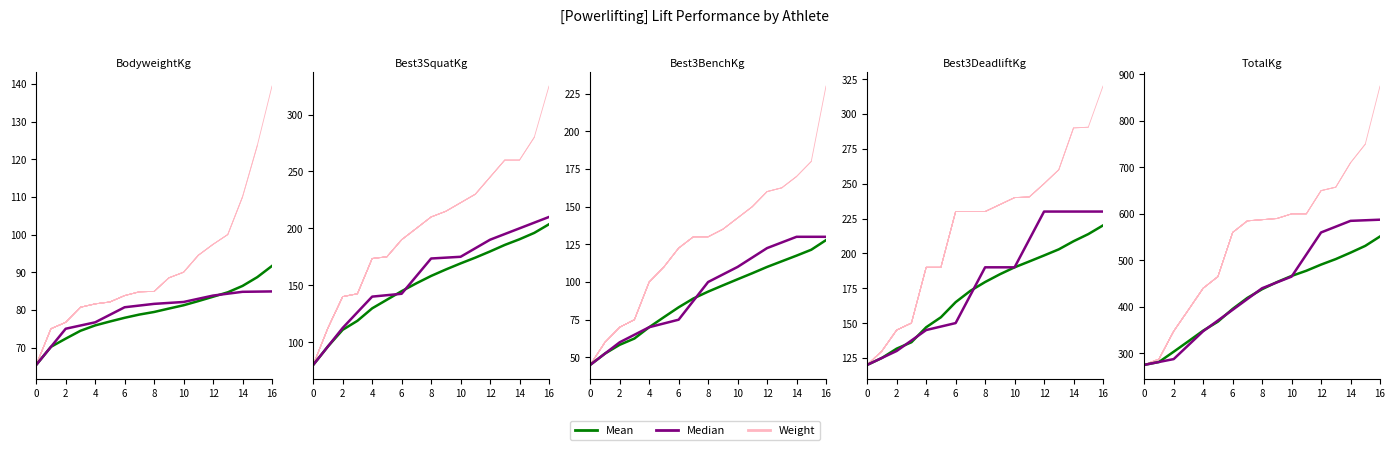

The Median series shows 15.8 at 0. True or false?

False